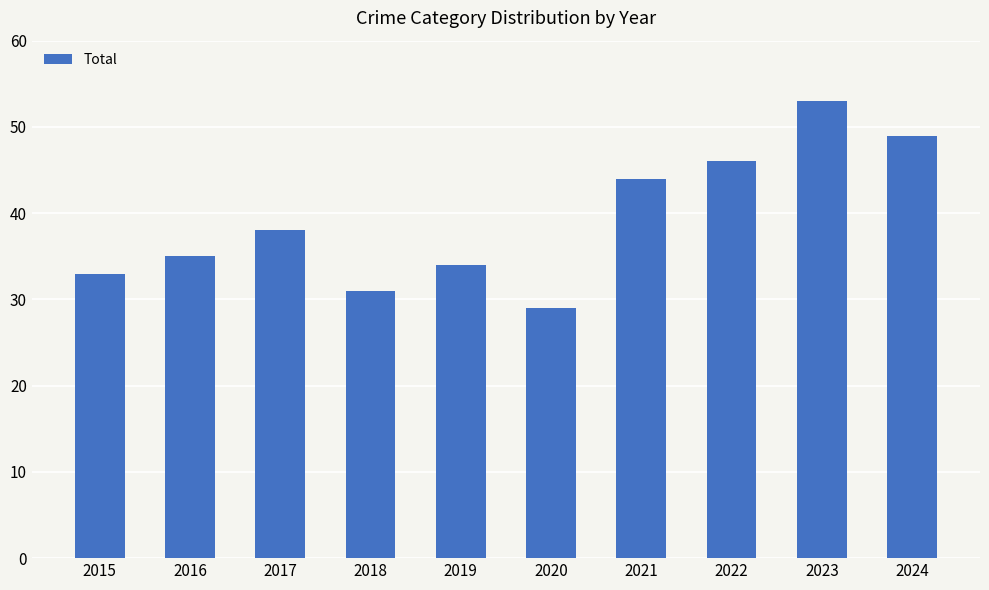

What value does the data have at 2024, to the nearest 10?

50